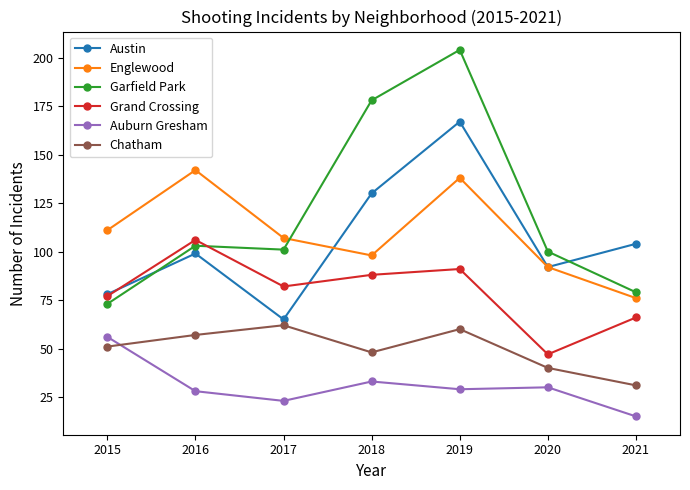

What is the difference between the second highest and second lowest values in the Austin series?

52